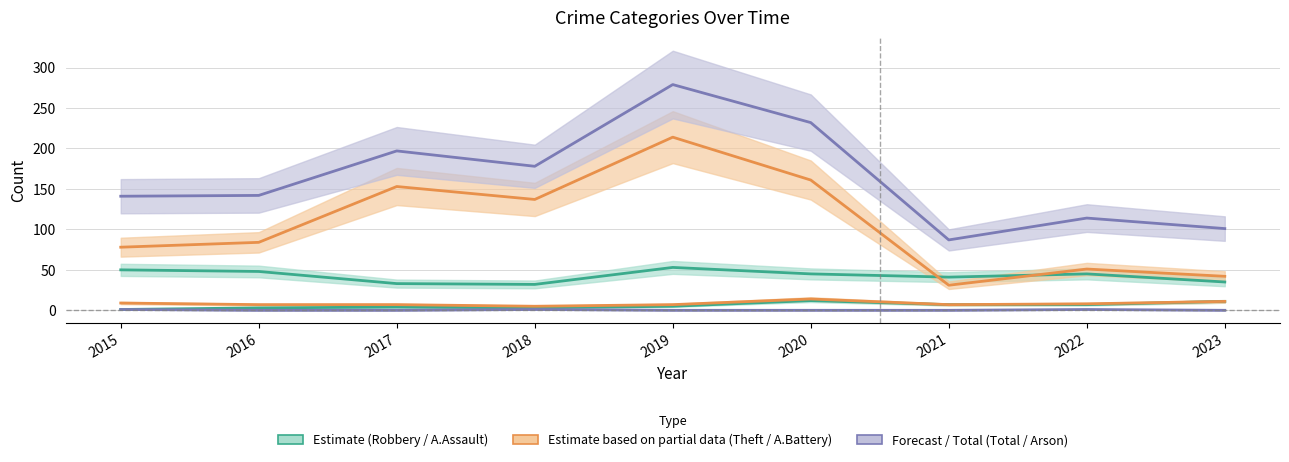

True or false: Robbery has more than 0 points higher than both neighbors.

True